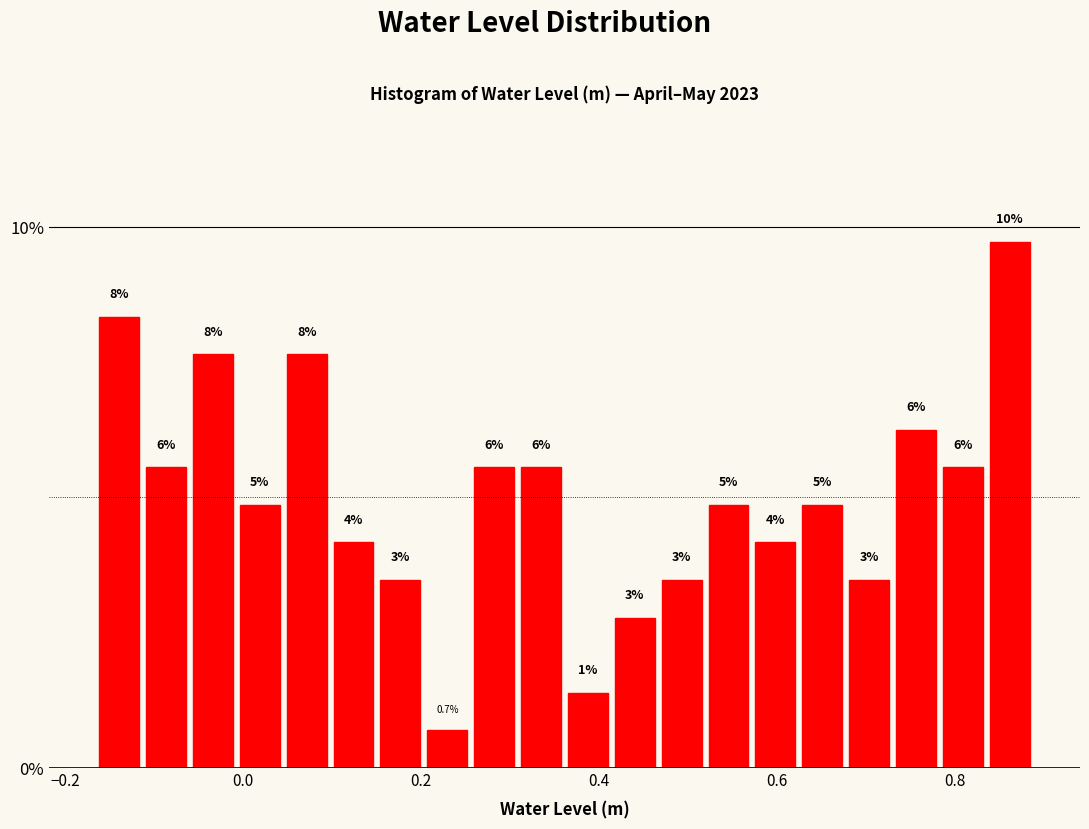

Read against the x-axis, roughly where is the centre of the tallest bar?

0.86